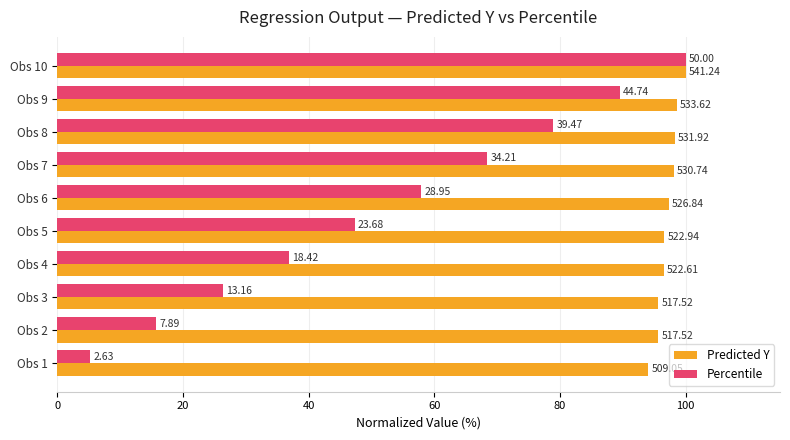

What are all the series names shown in the legend?

Predicted Y, Percentile